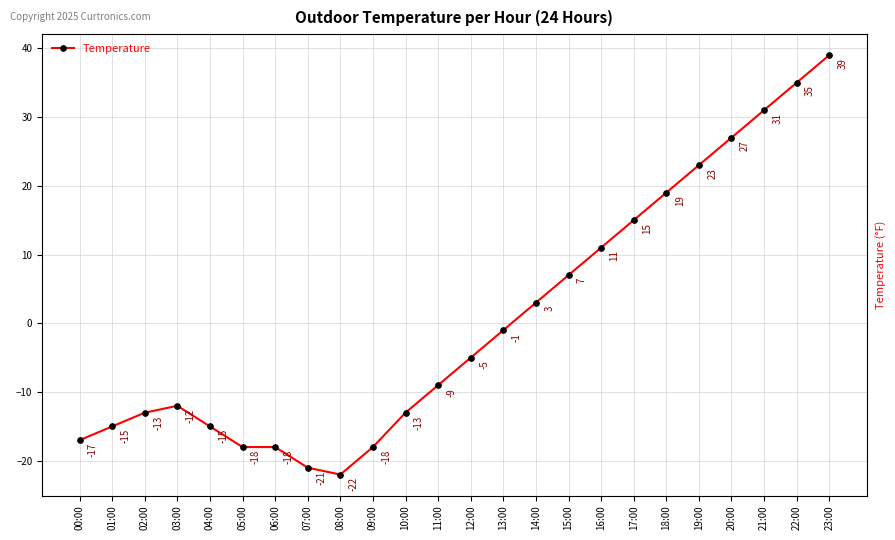

True or false: the data shows -3 at 03:00.

False